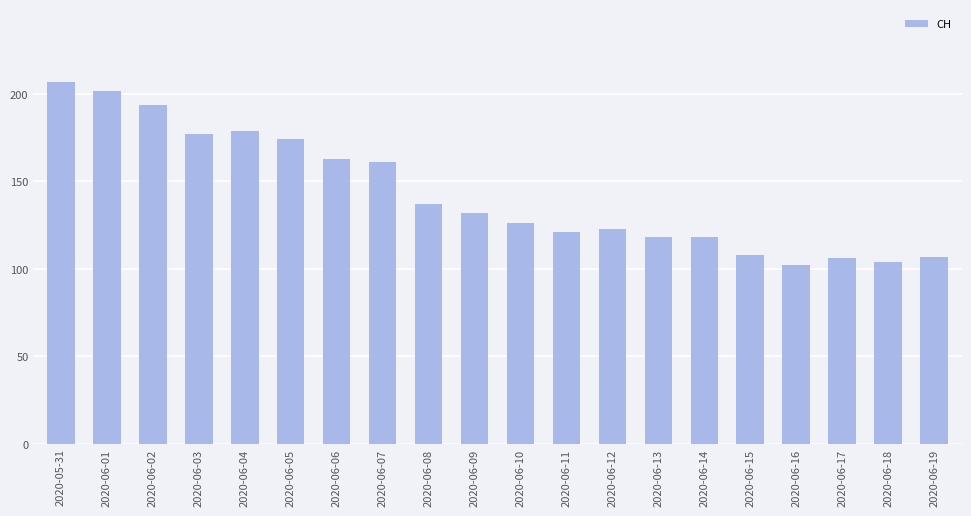

The chart shows a value of 106 at 2020-06-17. True or false?

True